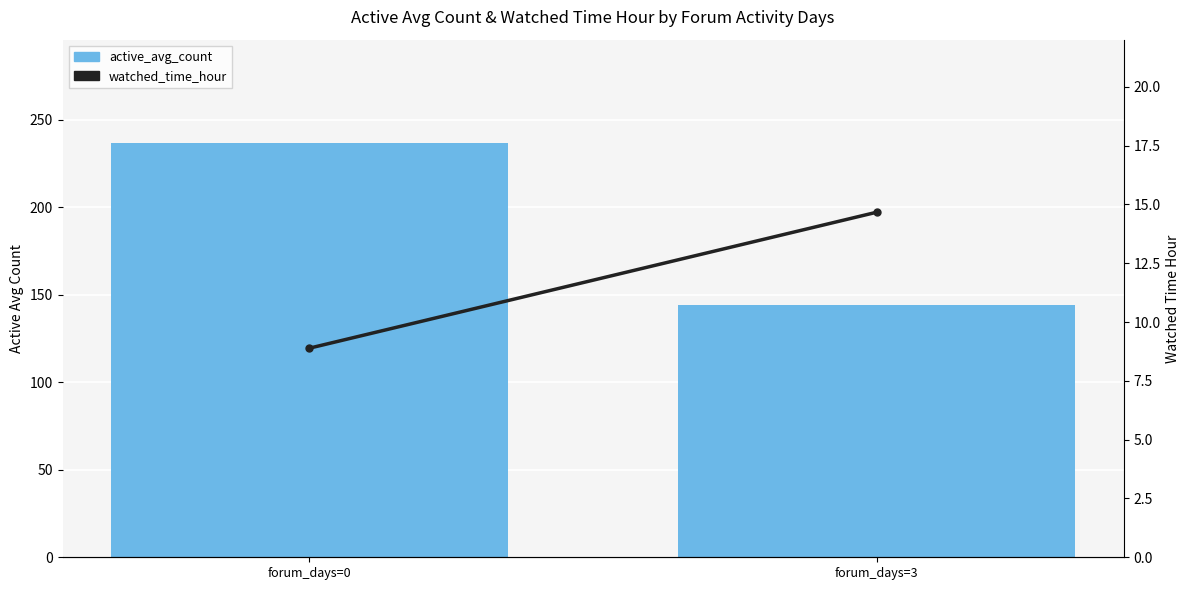

Count the number of data series in this chart.

2